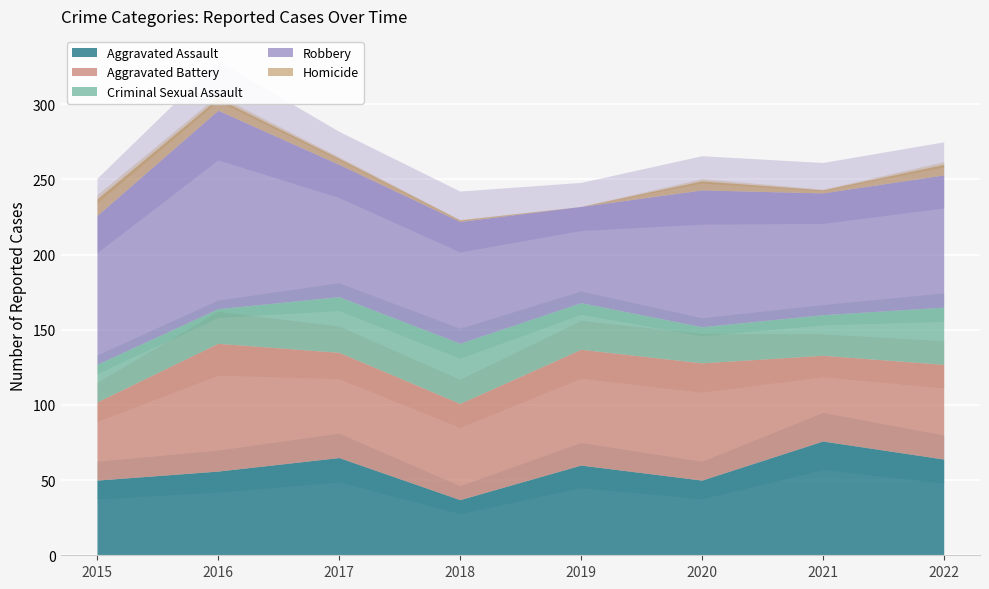

Where is the first local maximum for Robbery?

2016